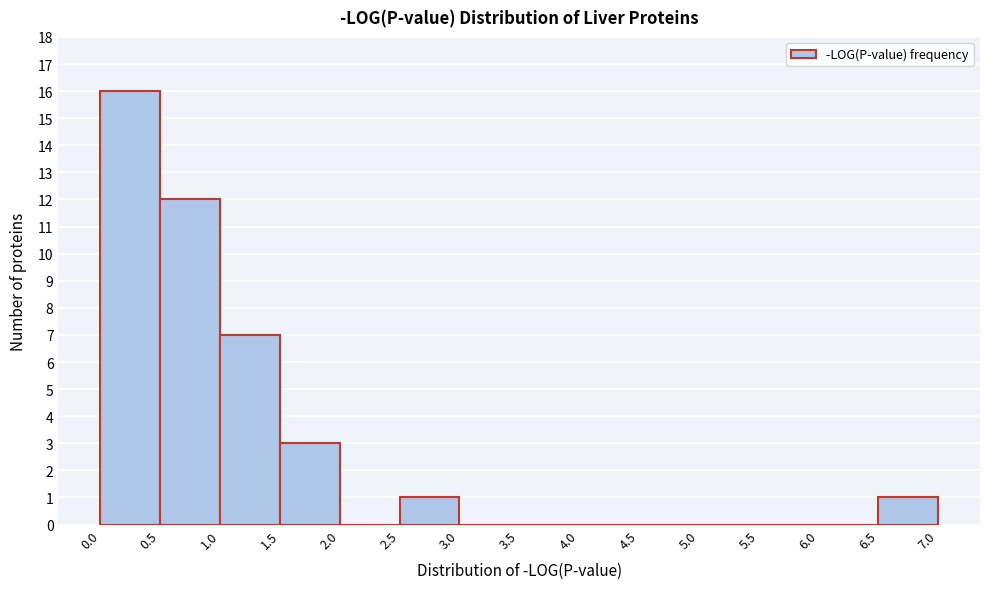

Which range on the x-axis has the tallest bar?

0.0 to 0.5